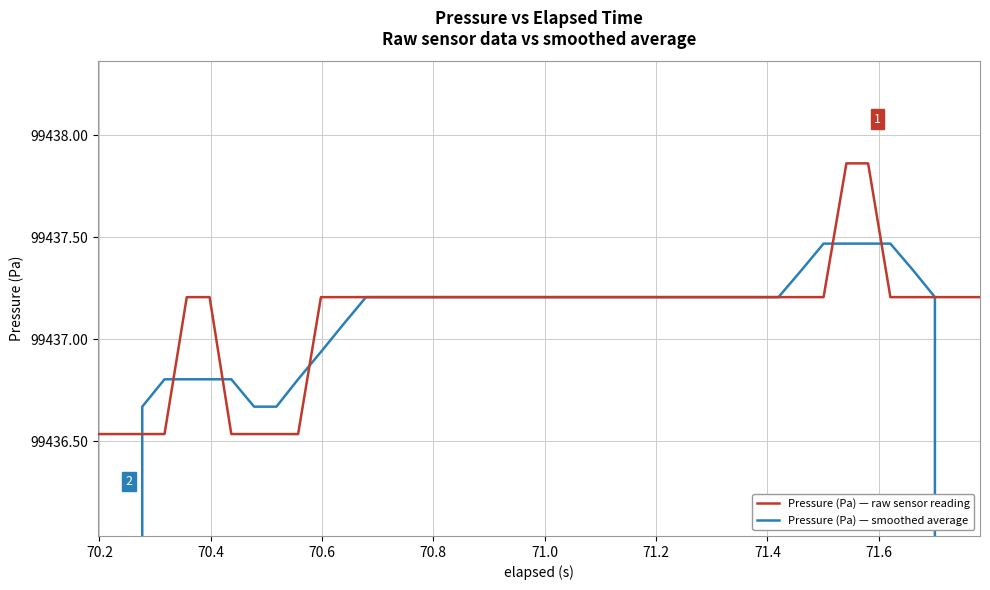

True or false: Pressure (Pa) — smoothed average has more than 2 interior local peaks.

False